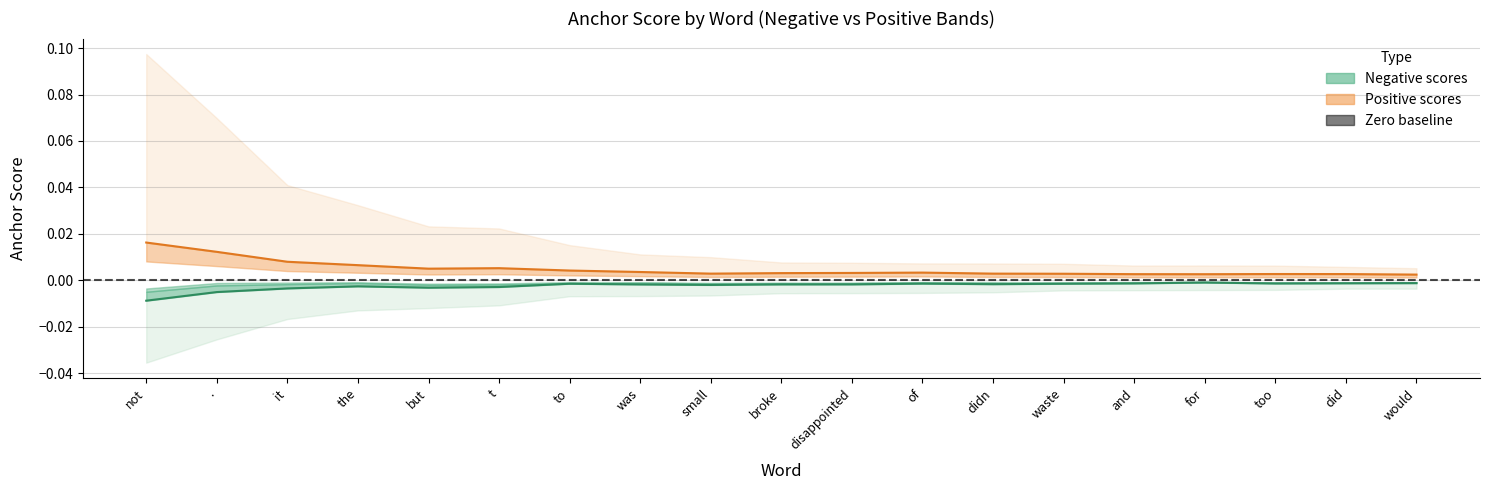

True or false: neg midline has more than 0 points higher than both neighbors.

True